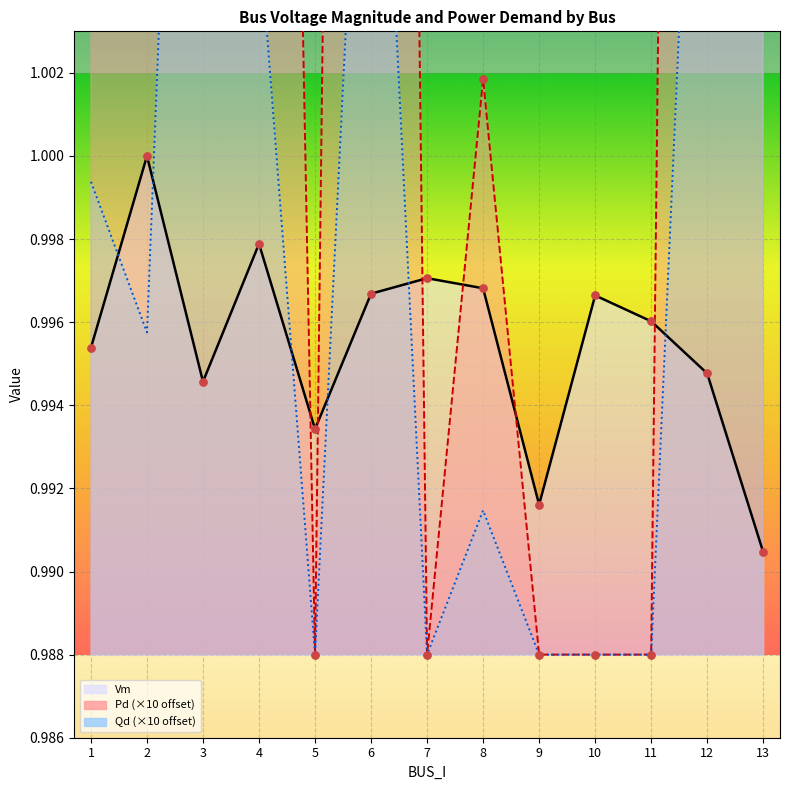

Which series has the largest total across all categories?

Pd